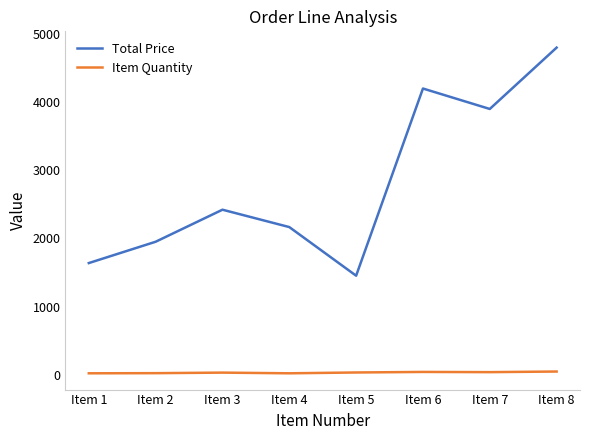

Is it true that Total Price equals 4321.5 at Item 3?

False